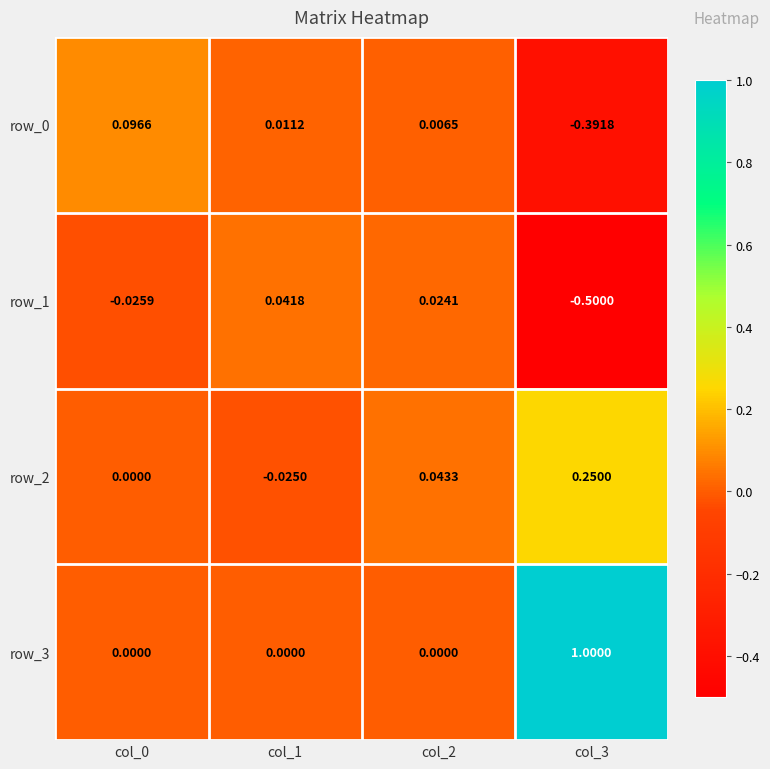

The row_1 series shows -0.8 at col_3. True or false?

False